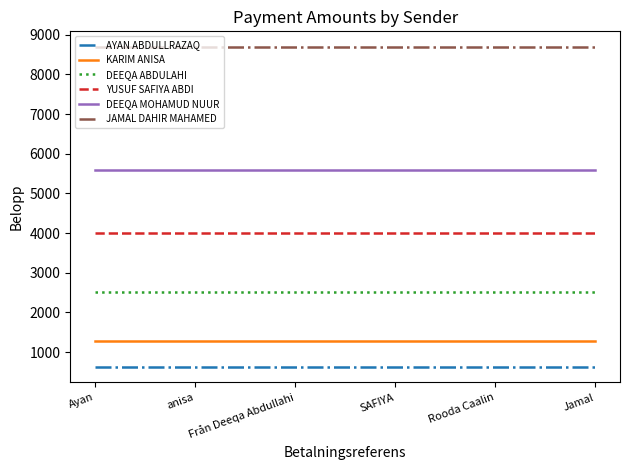

What is the maximum value shown in the chart?

8685.0